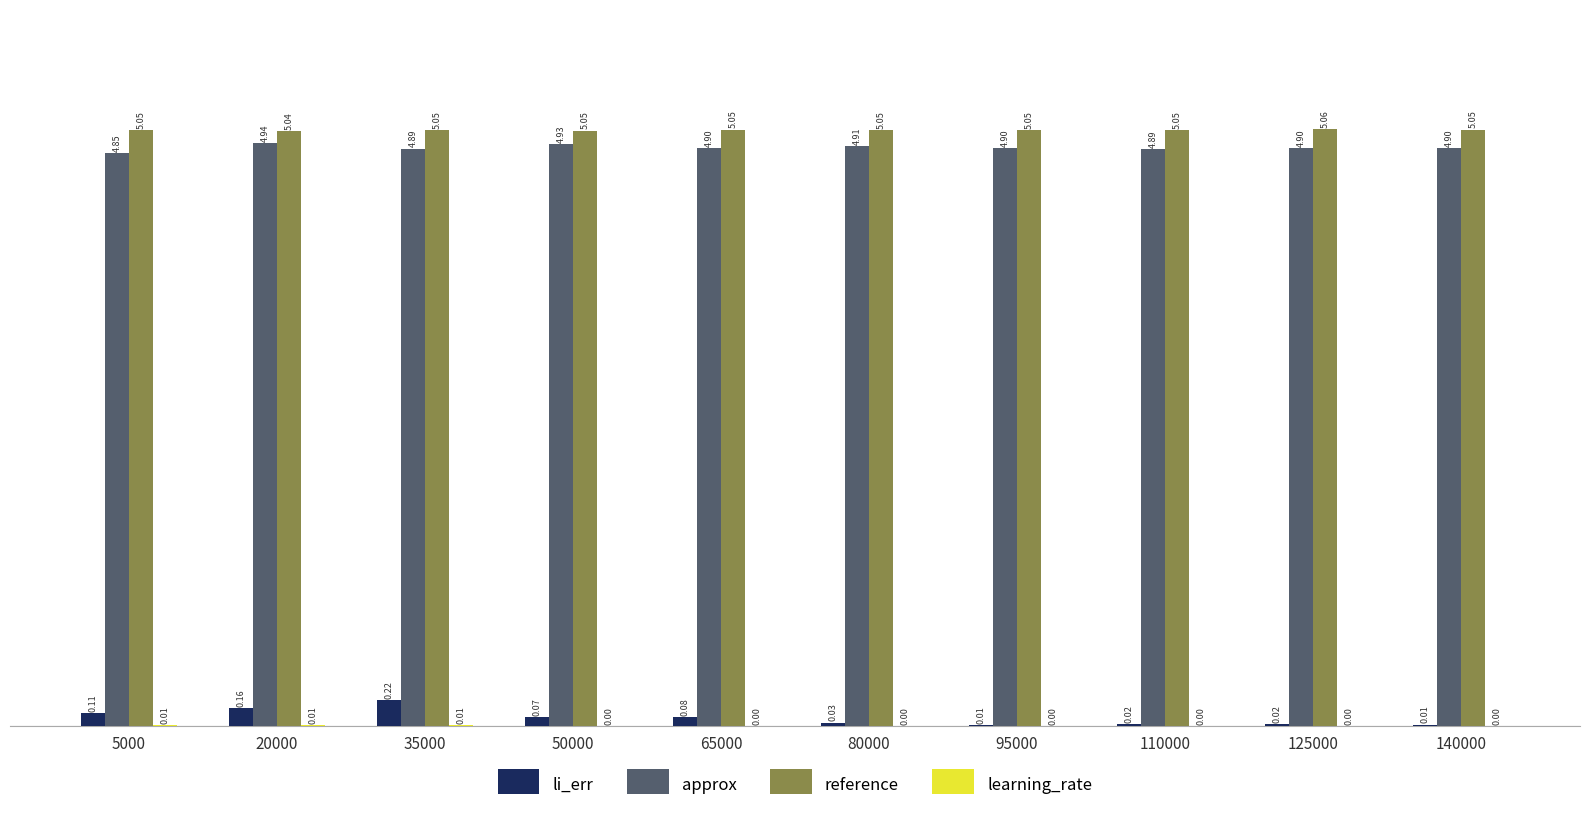

What is the average value of the approx series?

4.9